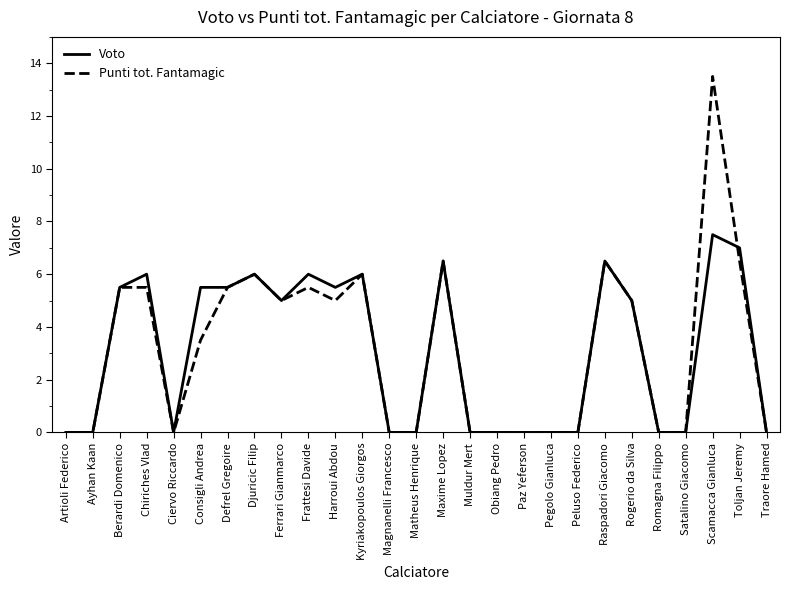

The value of Punti tot. Fantamagic at Artioli Federico is 0.0. True or false?

True